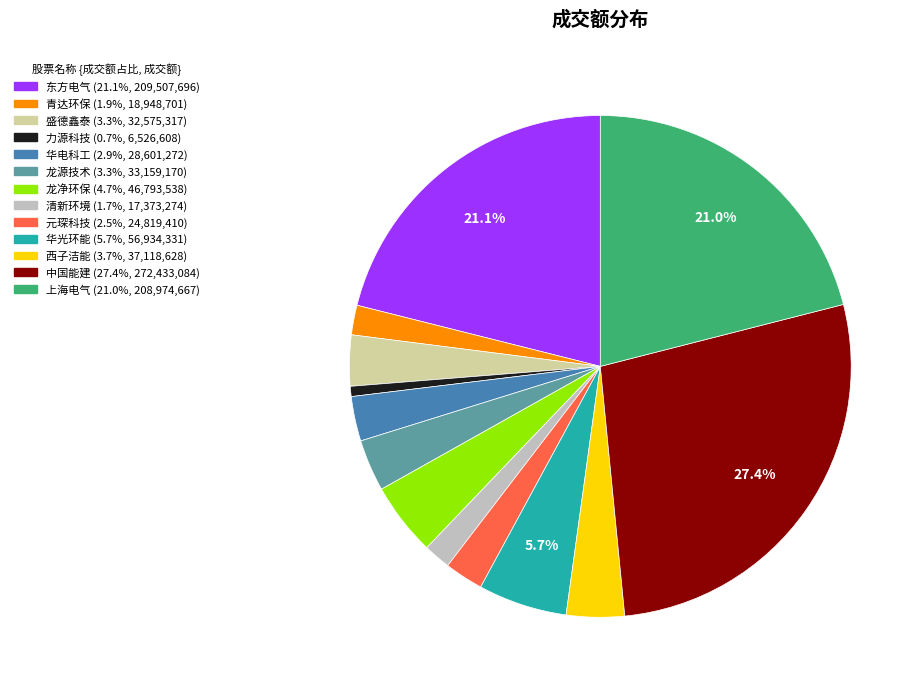

Approximately how many times larger is the value at 青达环保 compared to 龙源技术?

0.6